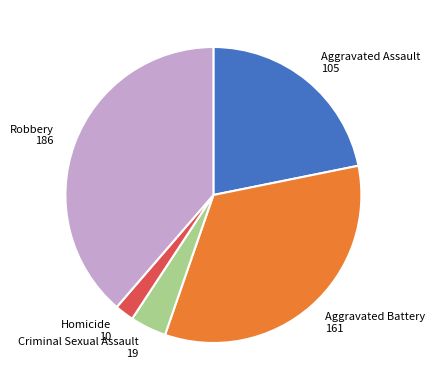

Which slice is the largest?

Robbery